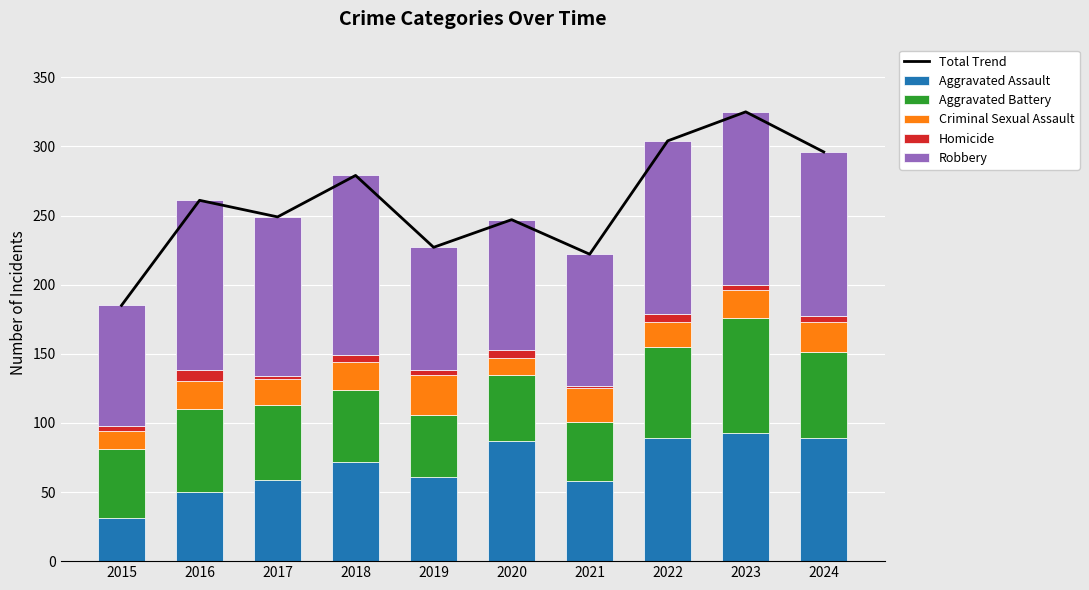

Which series has the largest range (max minus min)?

Total Trend